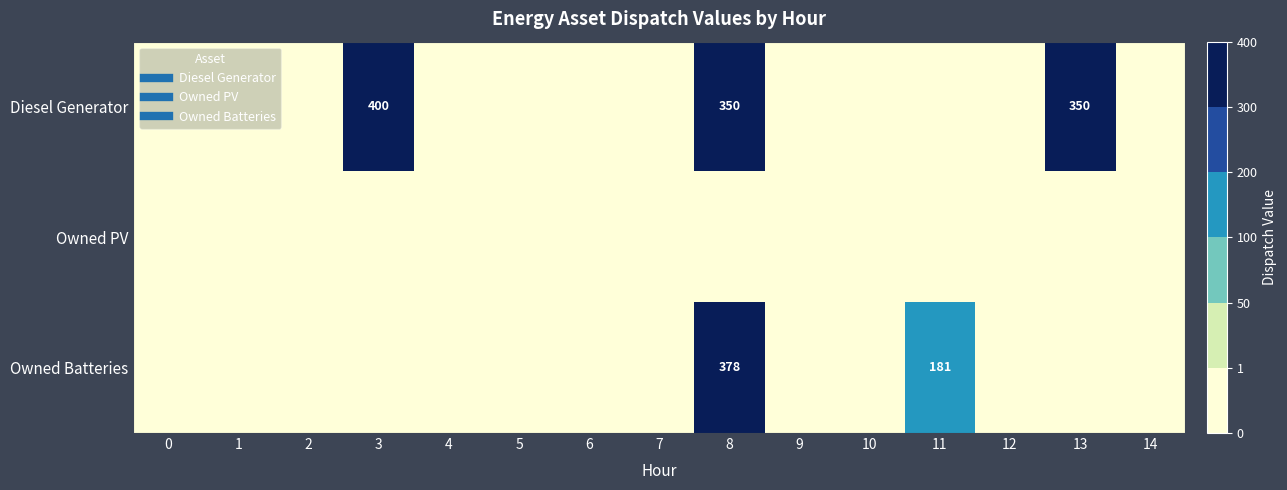

Rank the series by their maximum value, from lowest to highest.

Owned PV, Owned Batteries, Diesel Generator